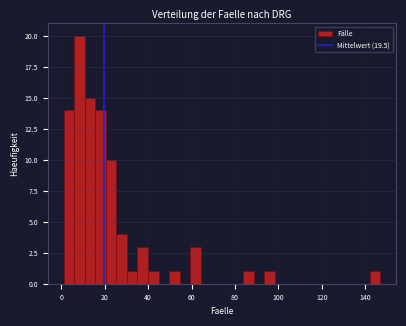

Around what value on the x-axis is the tallest bar? Give the approximate position of its centre, as read against the axis.

8